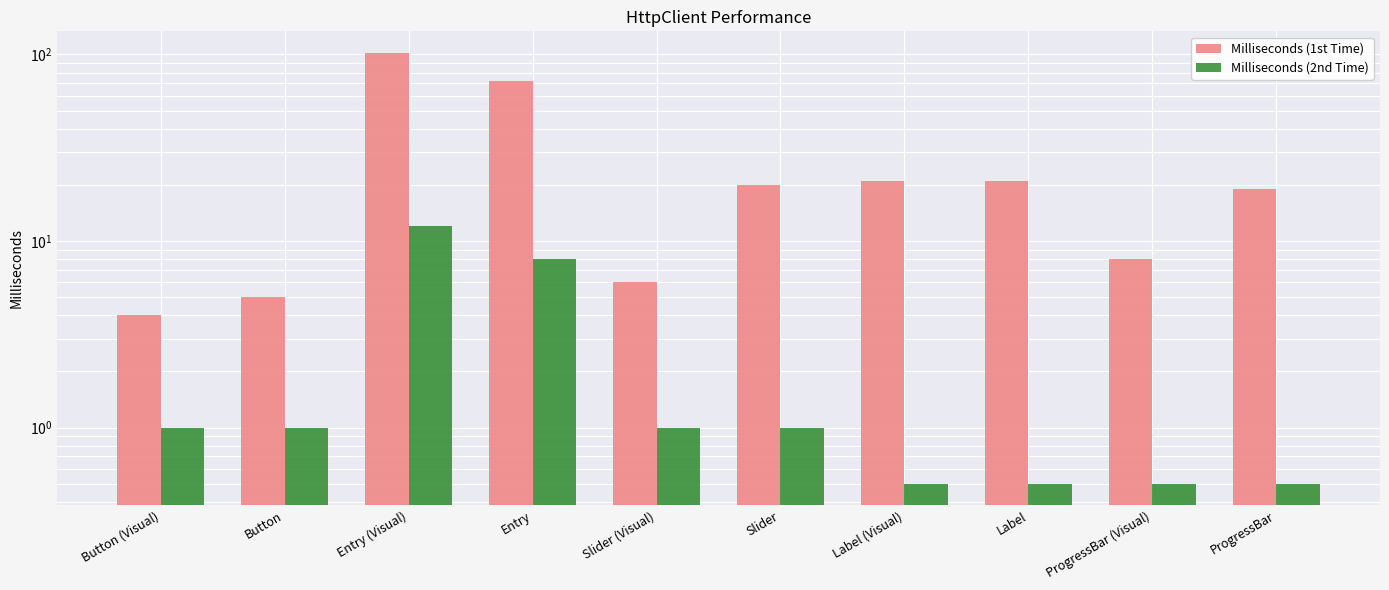

What is the average value of the Milliseconds (2nd Time) series?

2.6